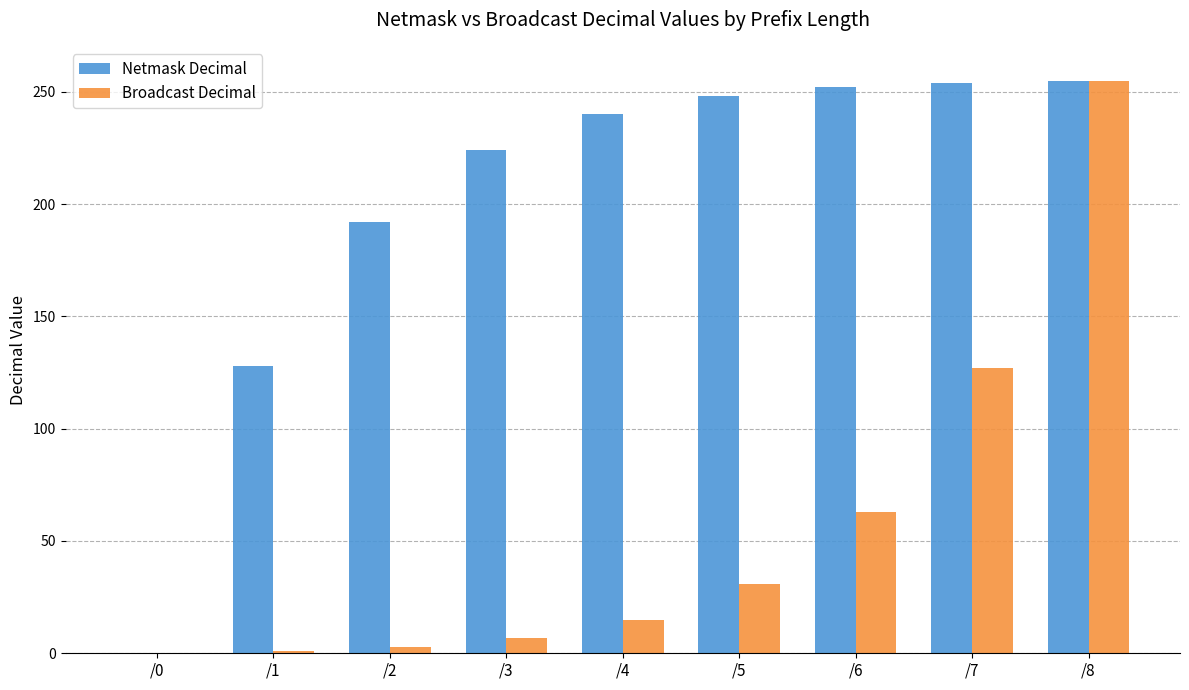

At which category is the sum across all series the highest?

/8